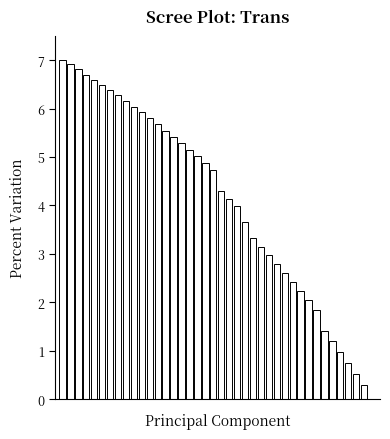

What is the sum of all values?

163.4